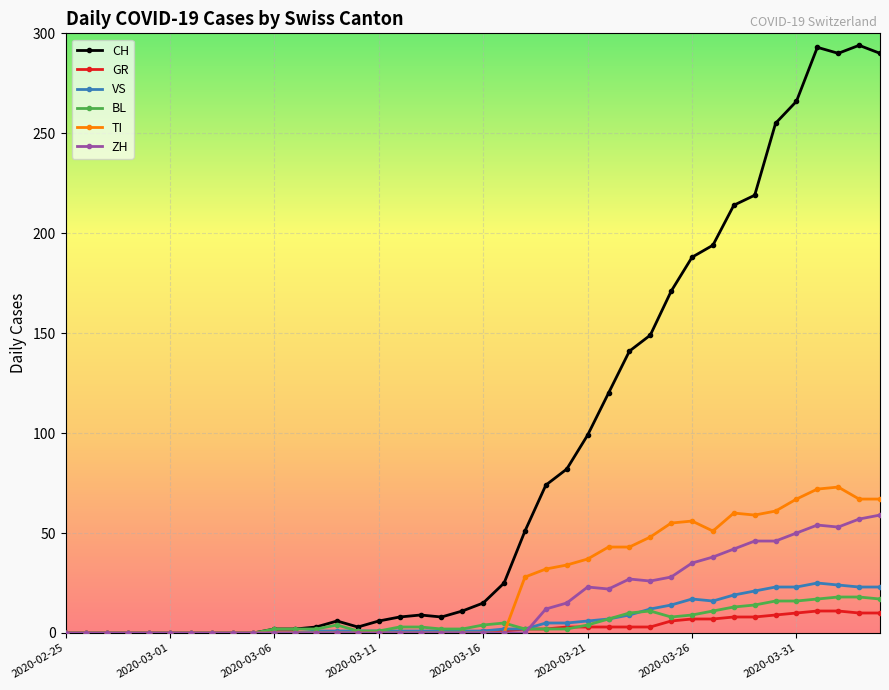

Which series has the largest range (max minus min)?

CH